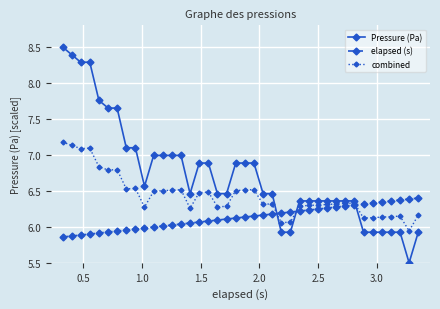

List the series in order of their peak value, highest first.

Pressure (Pa), combined, elapsed (s)